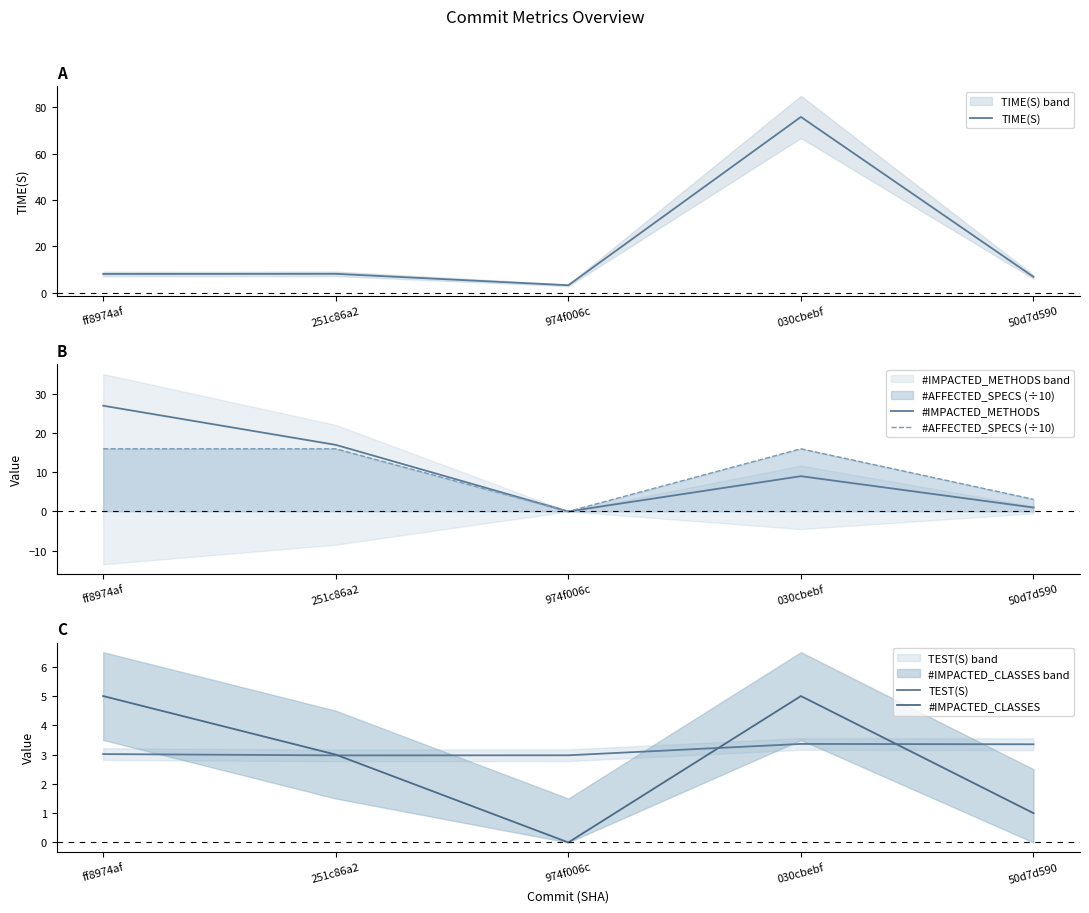

Where do #AFFECTED_SPECS (÷10) and TIME(S) first cross each other?

251c86a2 and 974f006c